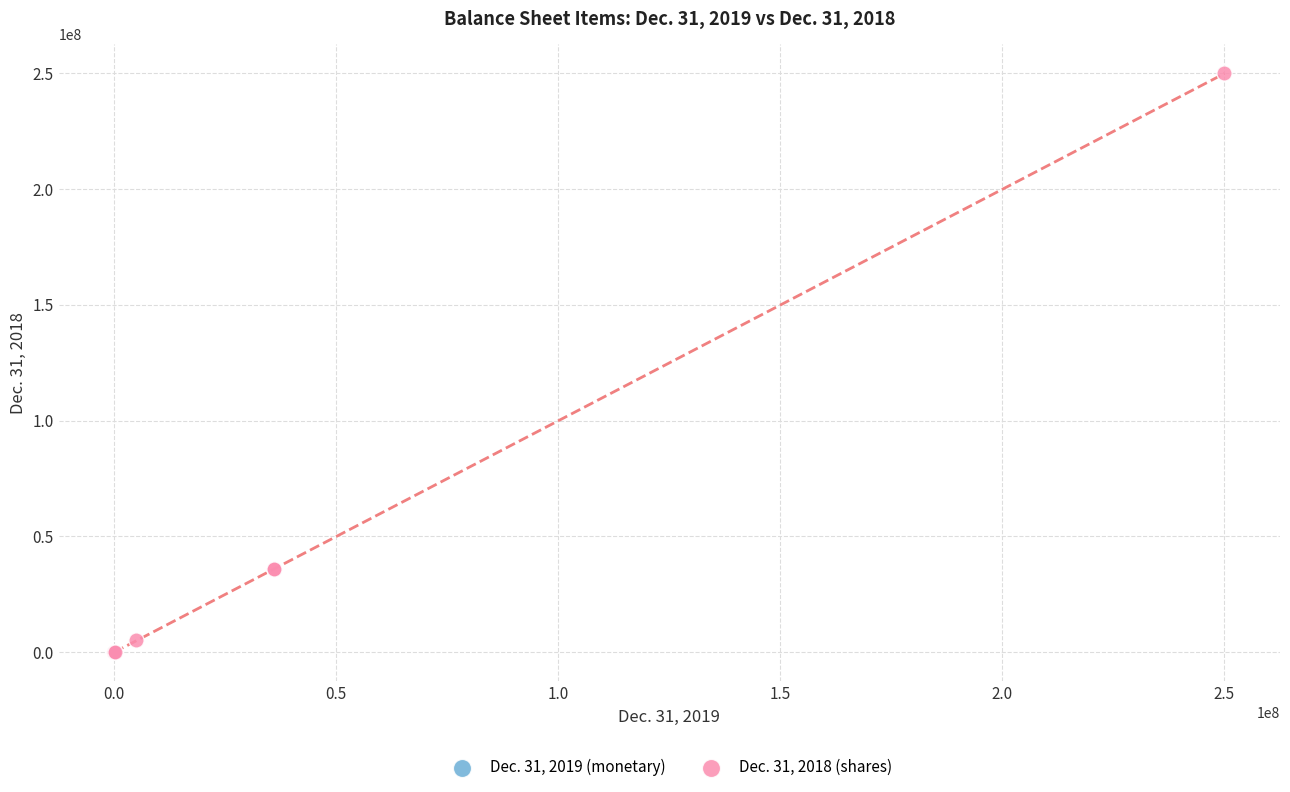

Which series has the largest Y range (max minus min)?

Dec. 31, 2018 (shares)